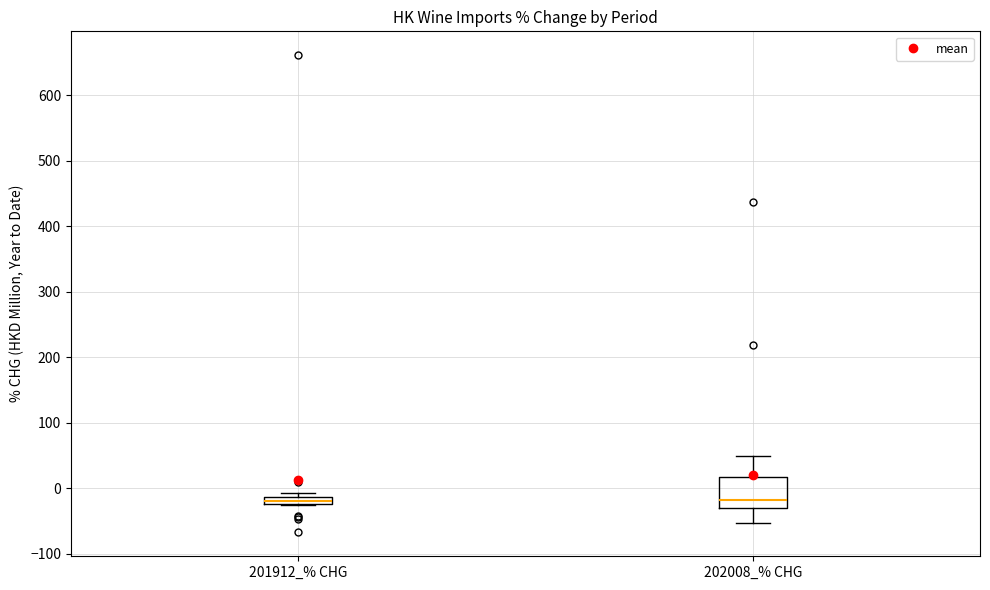

Where is the lower edge of the box for 202008_% CHG on the y-axis? The values are not printed on the chart, so give them approximately, as read against the axis.

-30